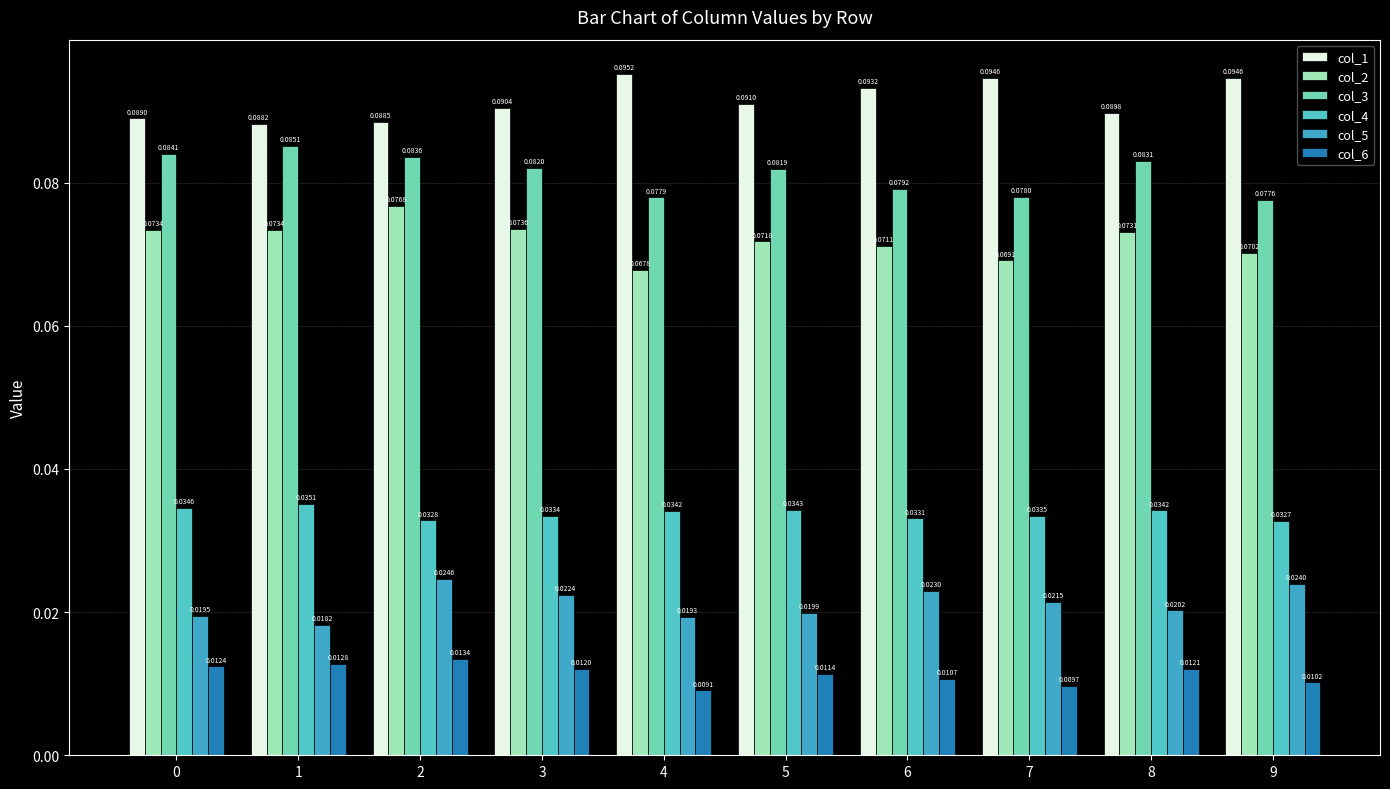

True or false: col_1 has a value of 0.1 at 7.

True